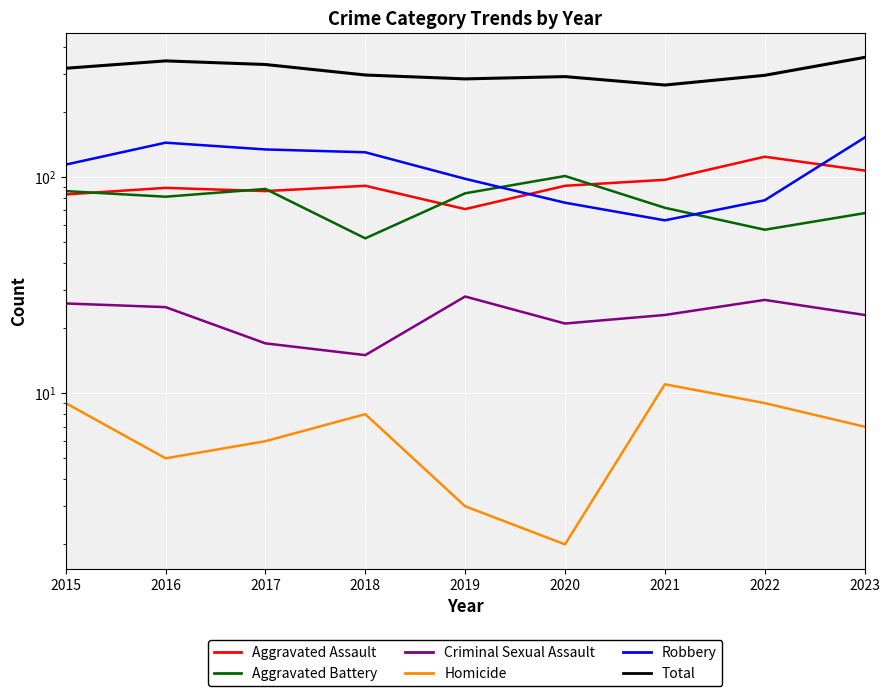

Which series has the widest spread of values?

Total